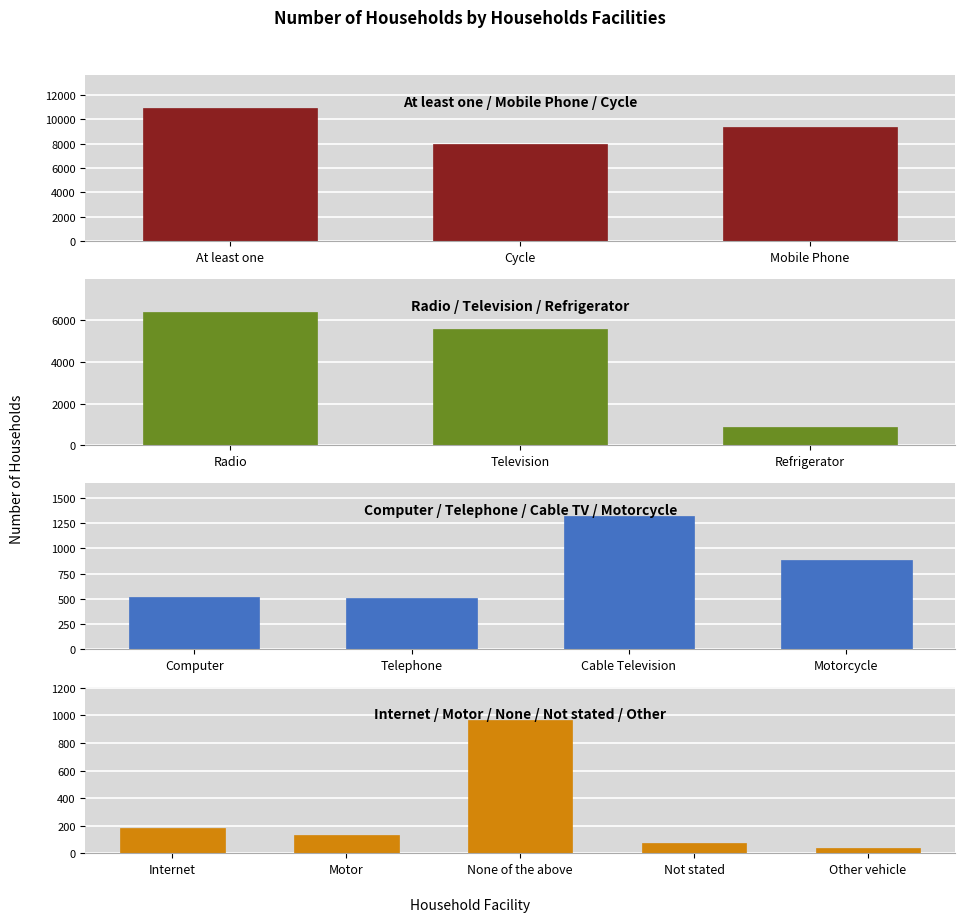

Where is the data nearest to the value 5470?

Television